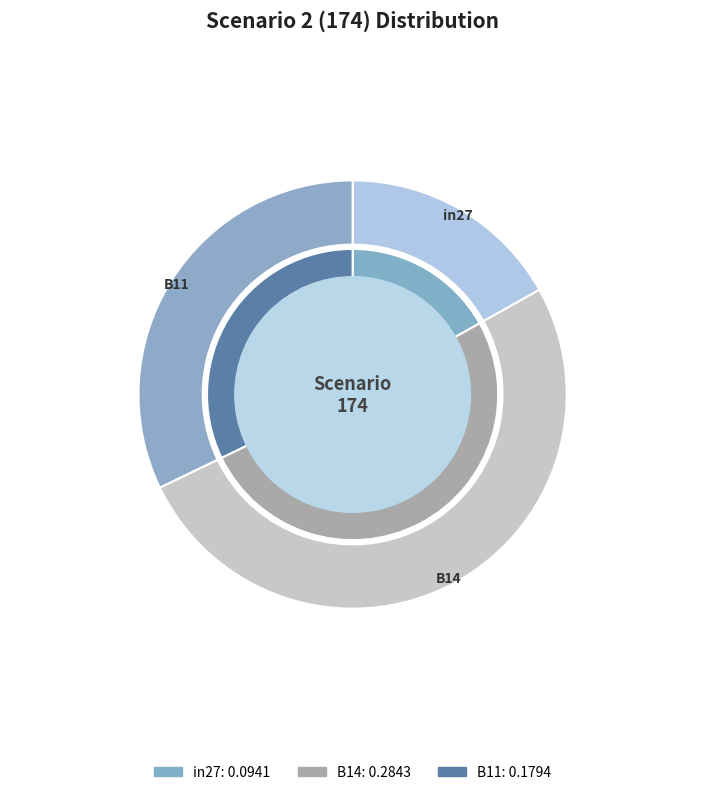

To the nearest percent, what is the difference between the largest and smallest slice percentages?

34%